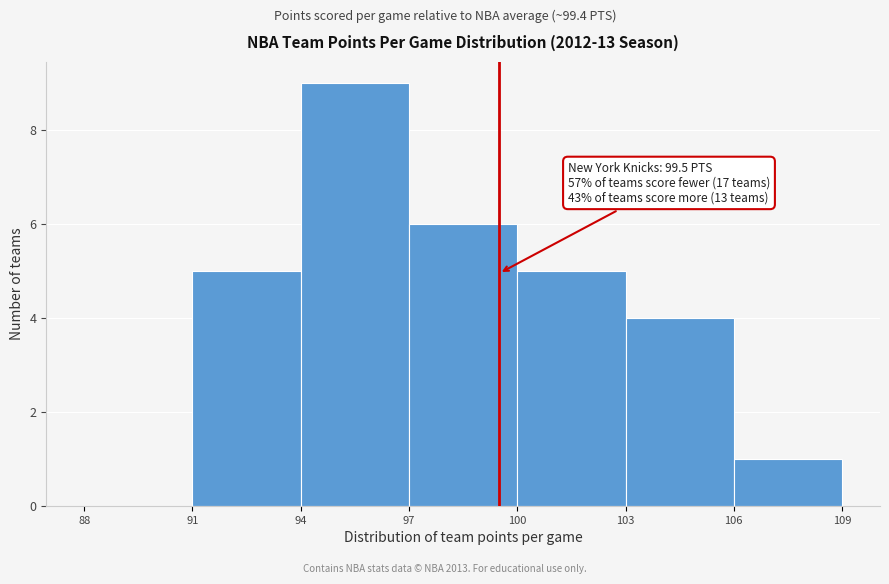

Which range on the x-axis has the tallest bar?

94 to 97